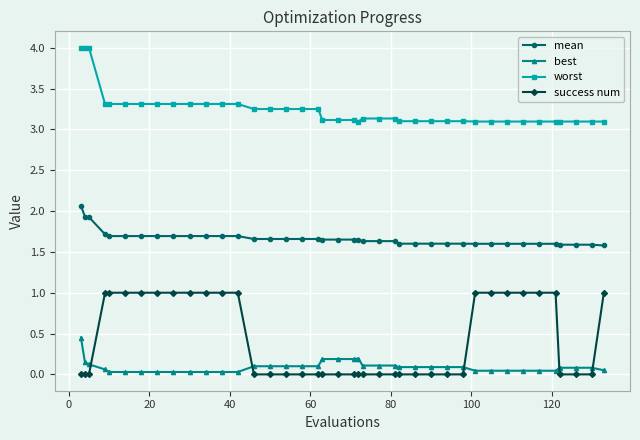

Which series has the largest total across all categories?

worst